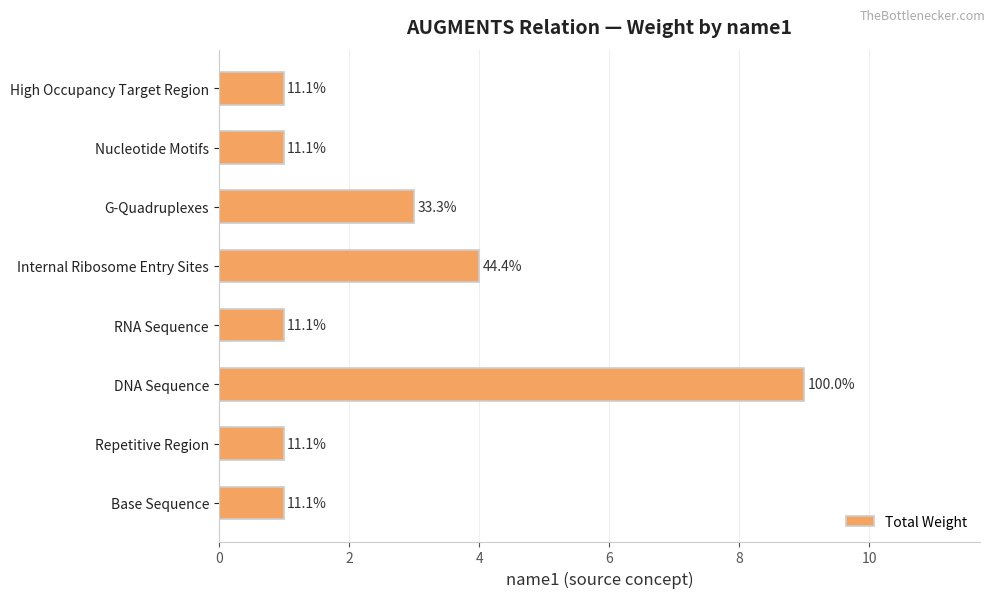

Are the bars horizontal?

Yes